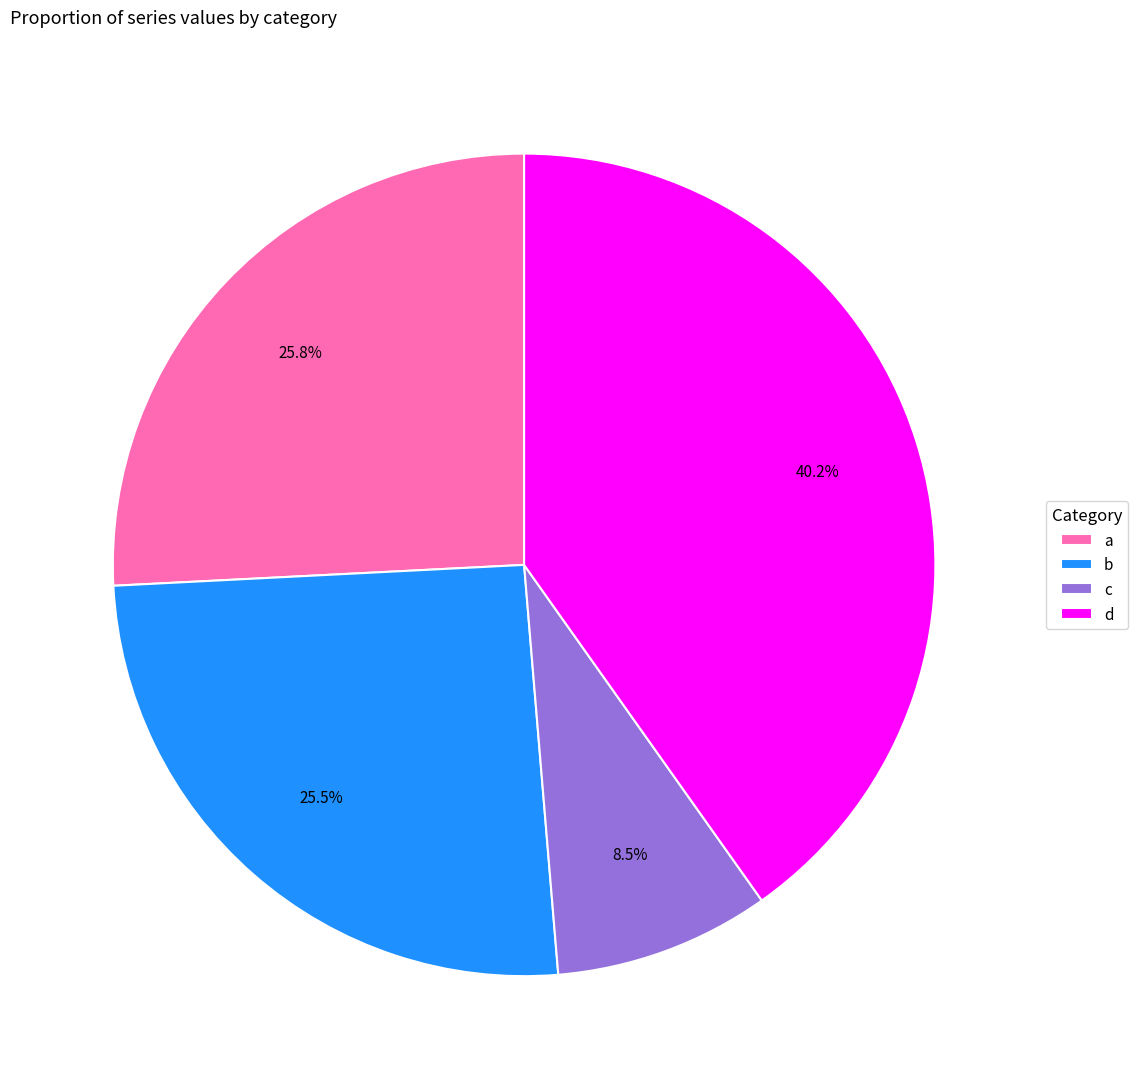

How many segments does this pie chart have?

4